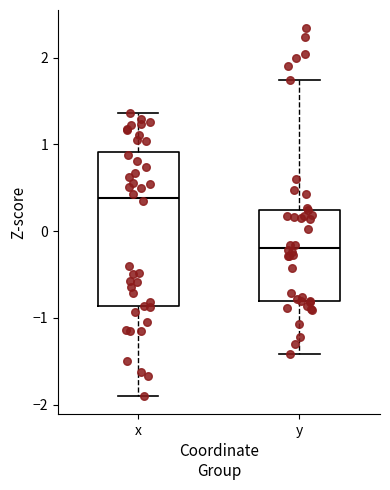

Which box has the highest median line?

x